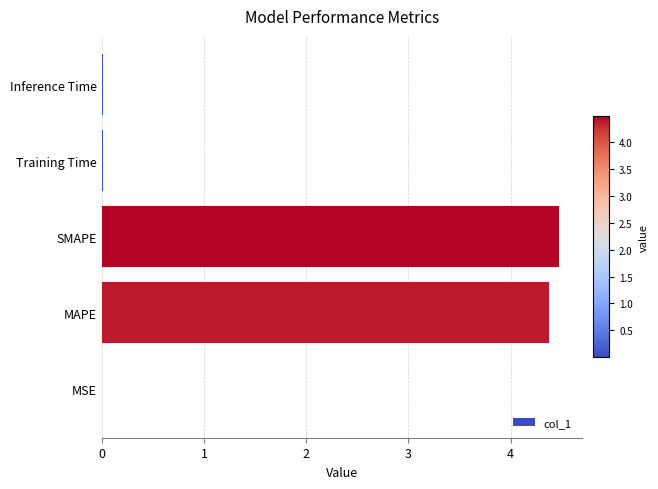

What is the average value?

1.8